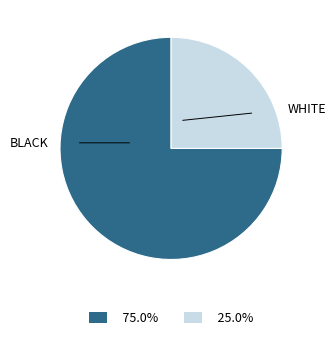

Which slice represents more than half of the pie?

BLACK